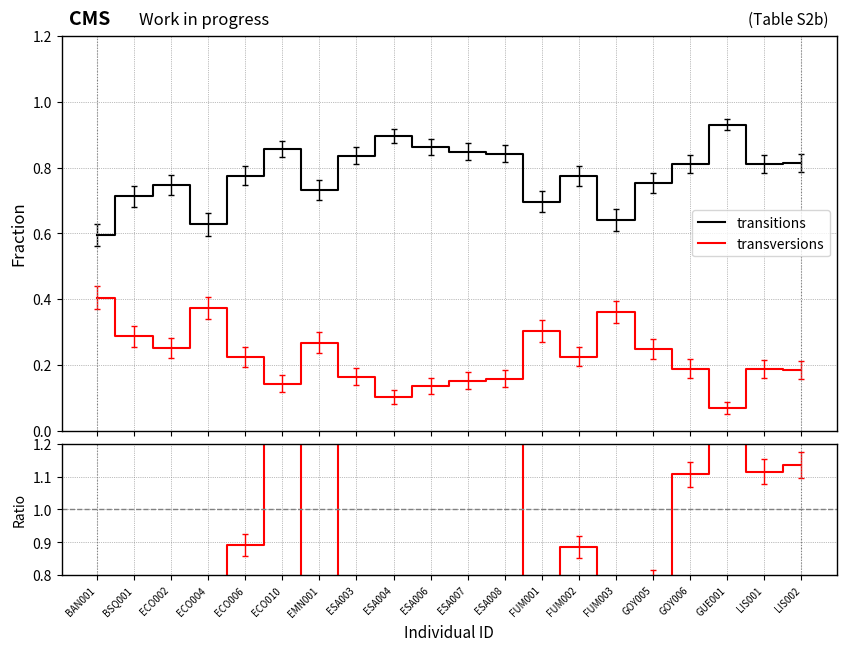

Where is the first local maximum for transitions?

ECO002